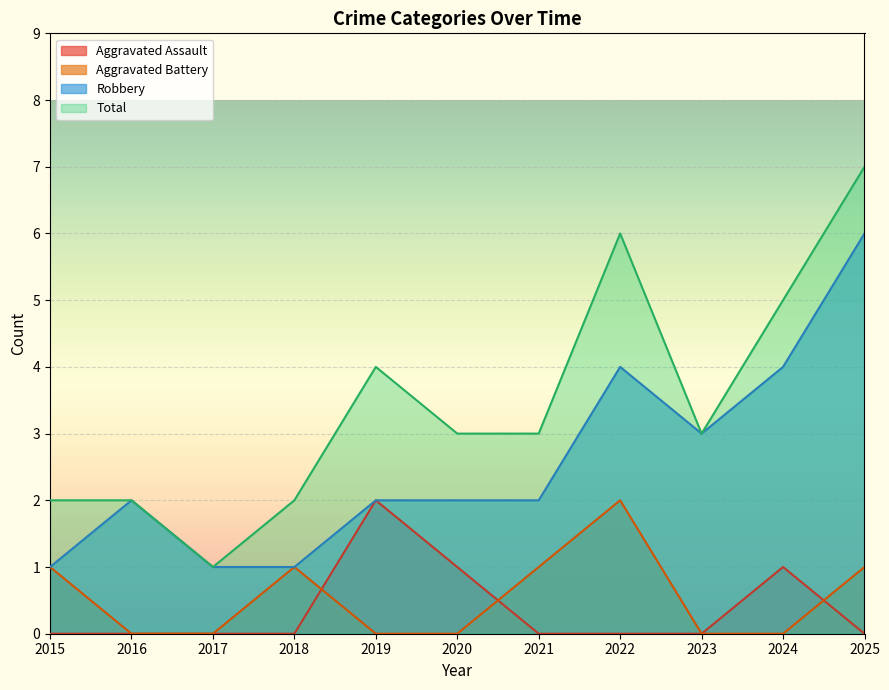

Is the value of Robbery at 2022 greater than the value of Aggravated Battery at 2015?

Yes